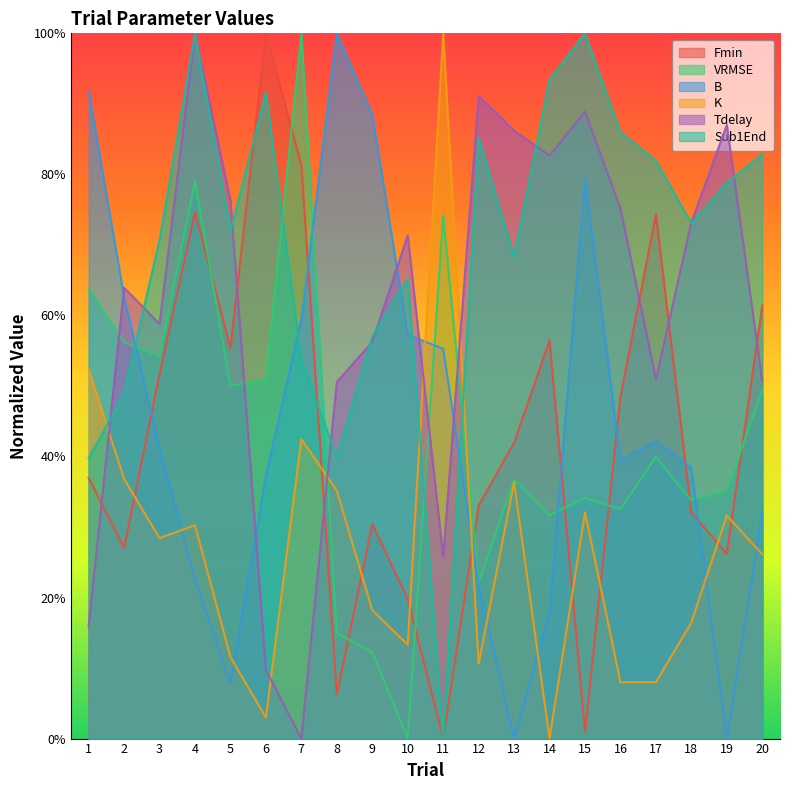

Is the value of Tdelay at 2 greater than the value of Fmin at 3?

Yes